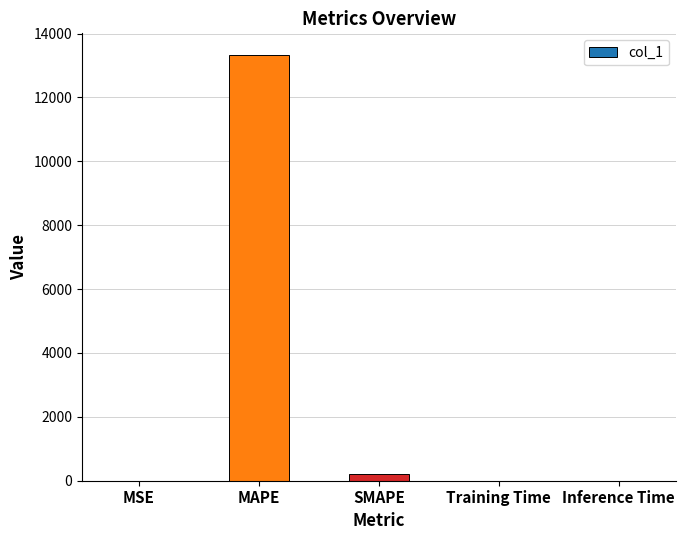

Are the bars horizontal?

No